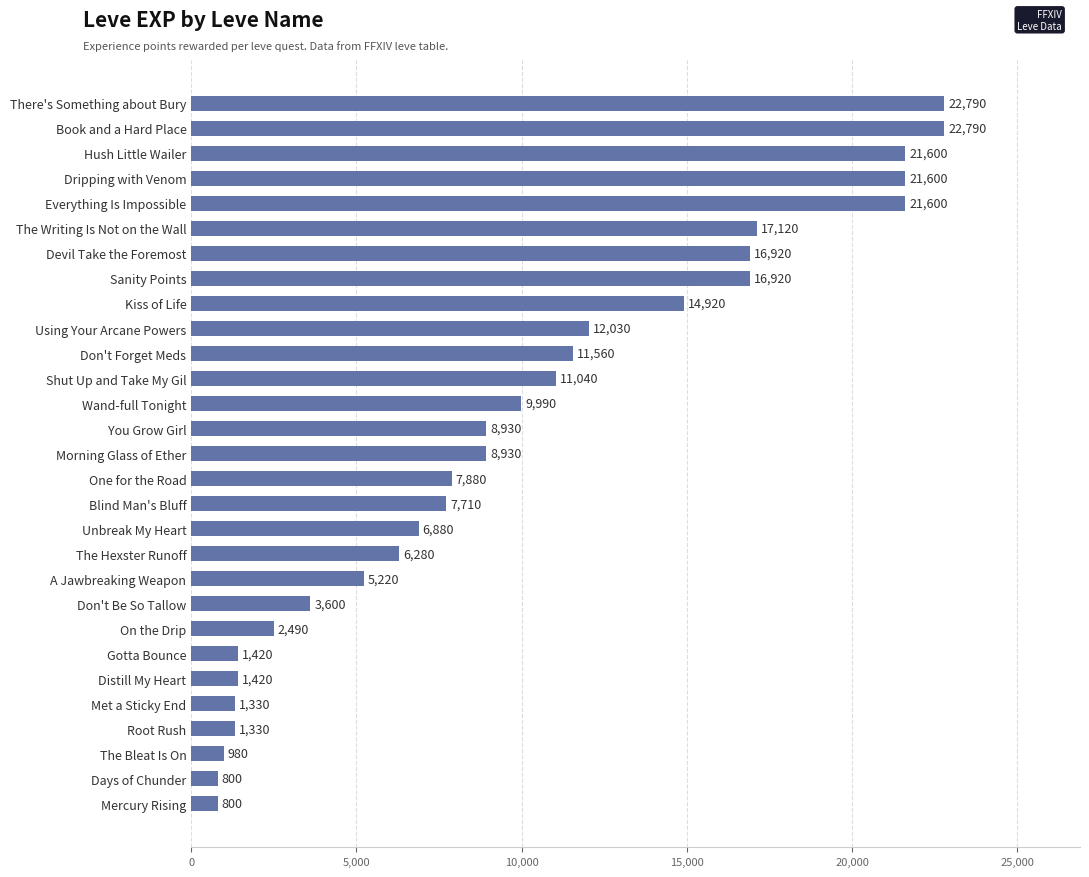

What is the difference between the maximum and minimum values?

21990